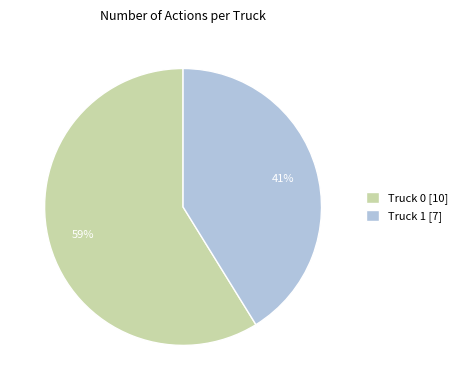

To the nearest percent, what is the difference between the Truck 1 and Truck 0 slice percentages?

18%